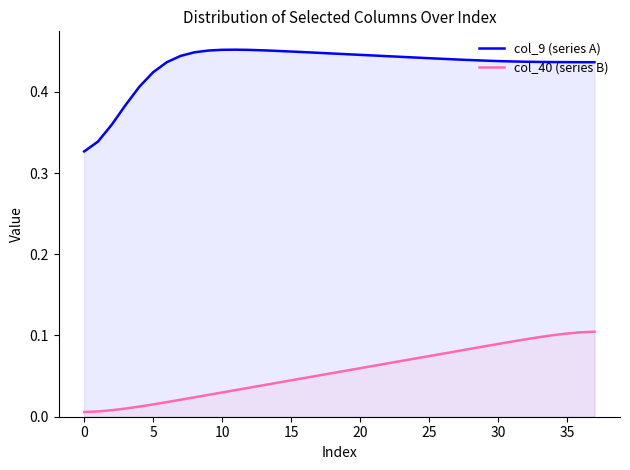

Rank the series by their average value, from highest to lowest.

col_9 (series A), col_40 (series B)